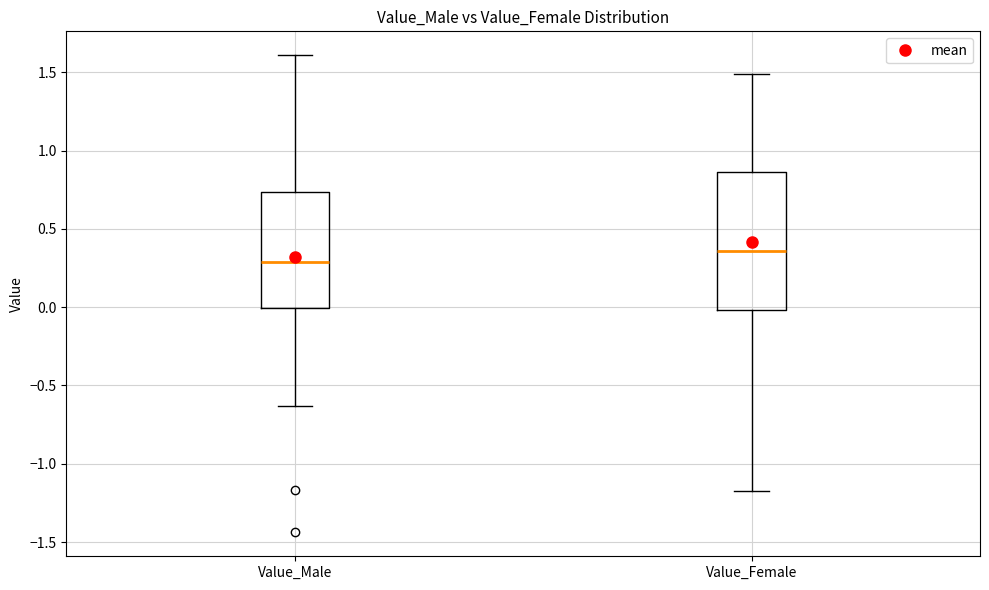

Reading left to right, read every box against the y-axis: the position of its median line, the range the box covers, and the ends of its whiskers. The values are not printed on the chart, so give them approximately, as read against the axis.

Value_Male: median 0.30, box 0.00 to 0.75, whiskers -0.65 to 1.60
Value_Female: median 0.35, box 0.00 to 0.85, whiskers -1.15 to 1.50